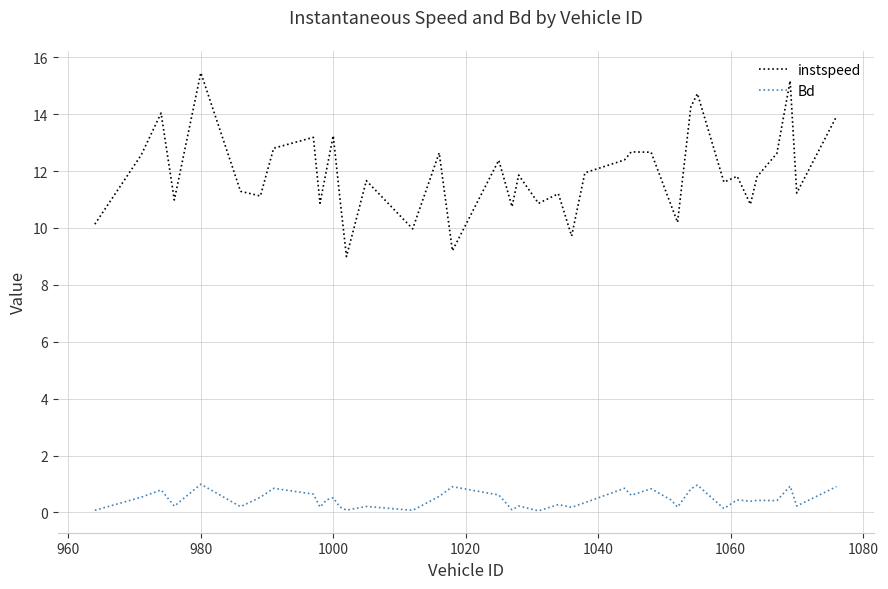

Which series has the largest total across all categories?

instspeed